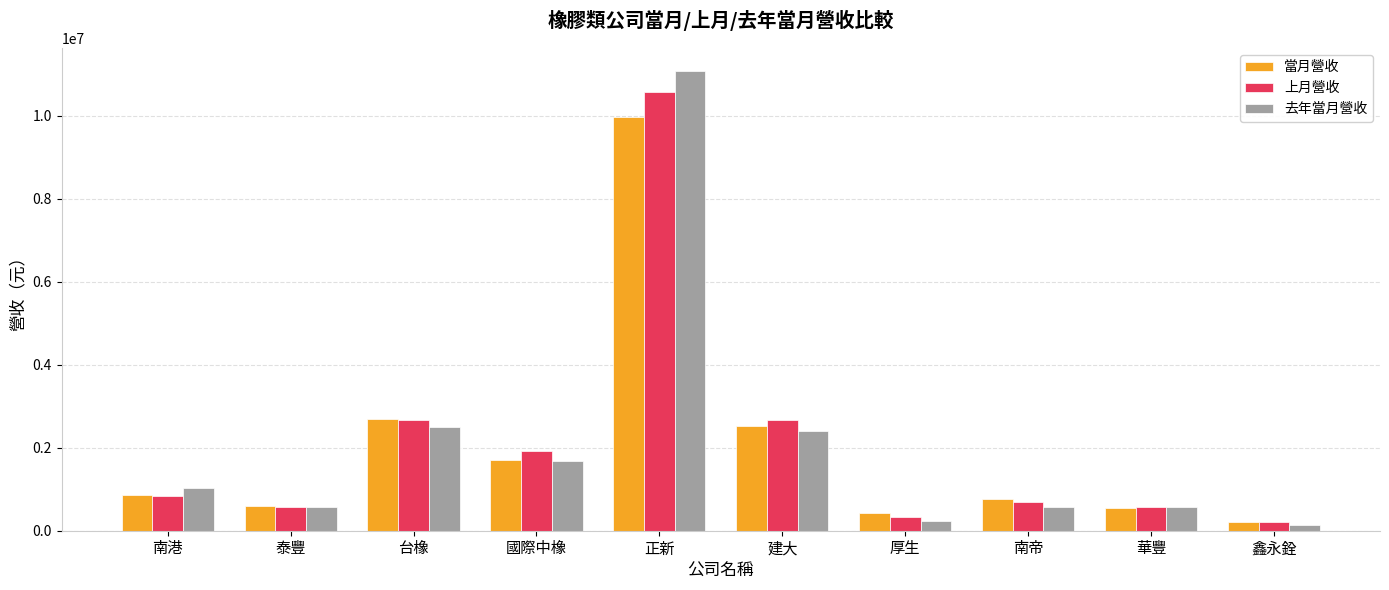

At which label is 去年當月營收 closest to 5614921?

台橡